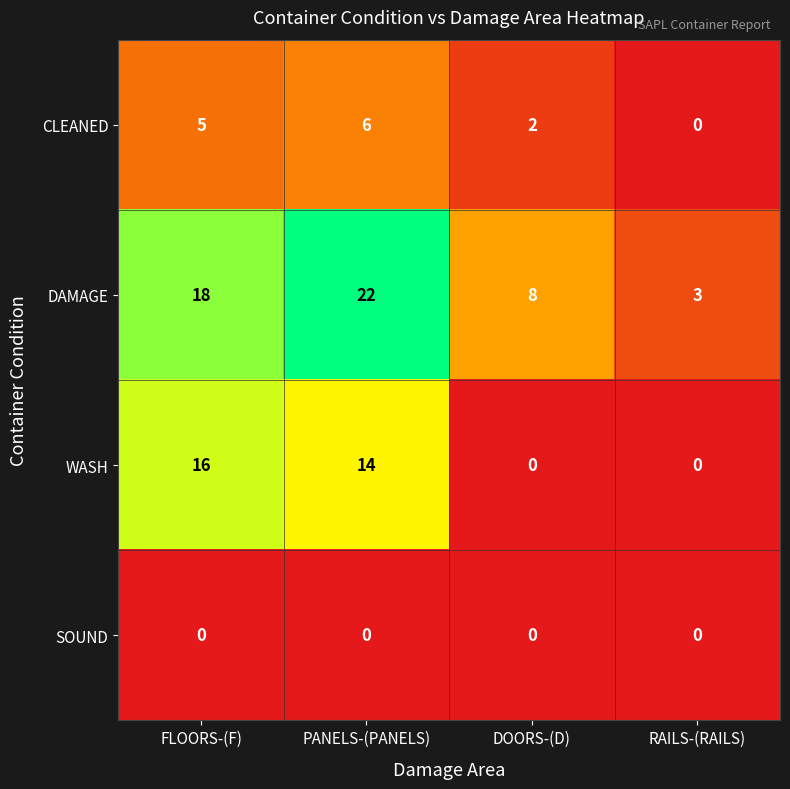

How many series are shown in this chart?

4